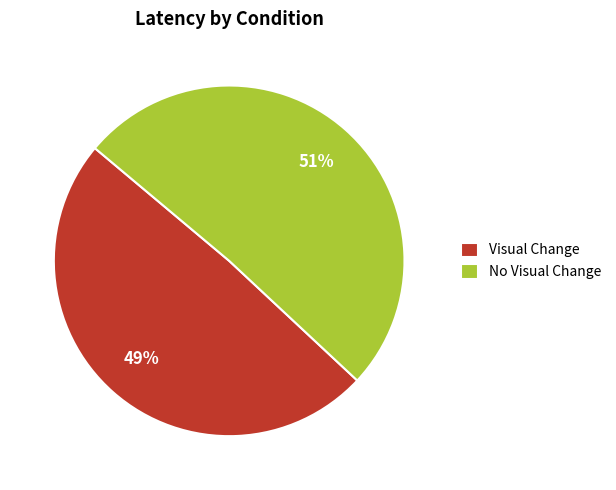

Combined, do Visual Change and No Visual Change account for over 50%?

Yes